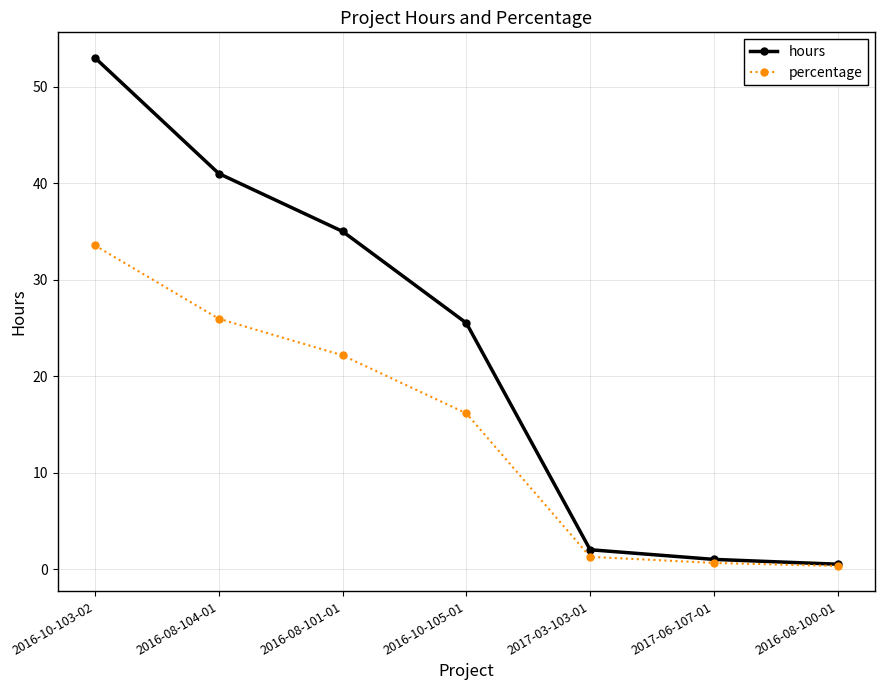

List the series in order of their peak value, highest first.

hours, percentage